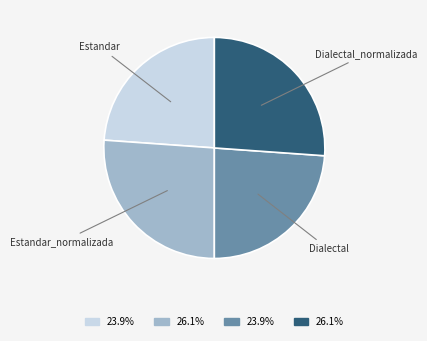

Which has a higher value, Dialectal or Estandar_normalizada?

Estandar_normalizada